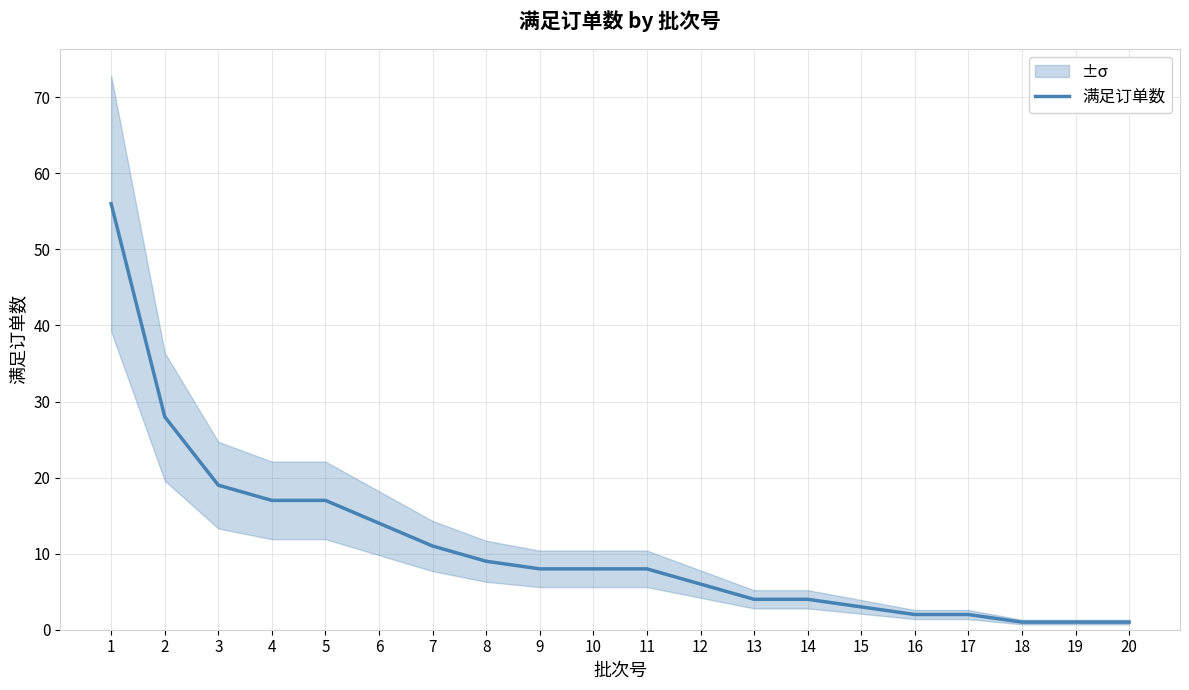

List the labels in order of value, smallest first.

18, 19, 20, 16, 17, 15, 13, 14, 12, 9, 10, 11, 8, 7, 6, 4, 5, 3, 2, 1